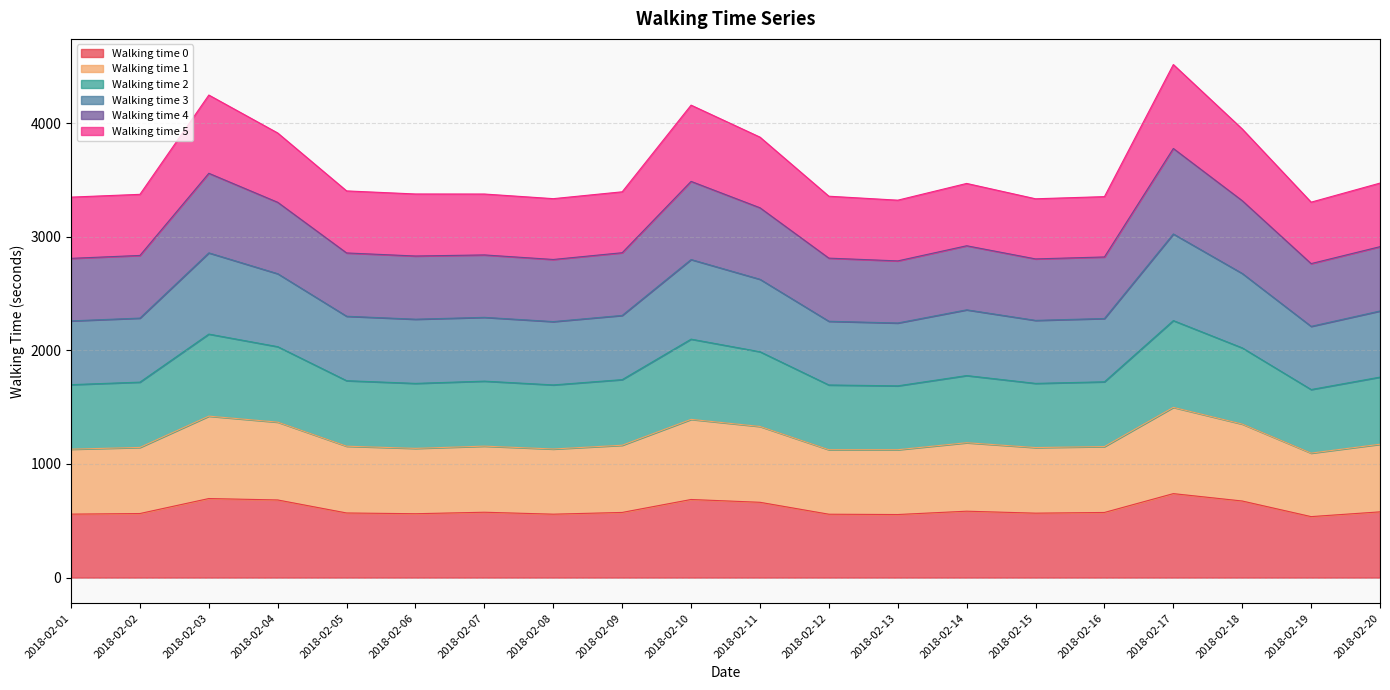

Where is the first local maximum for Walking time 0?

2018-02-03